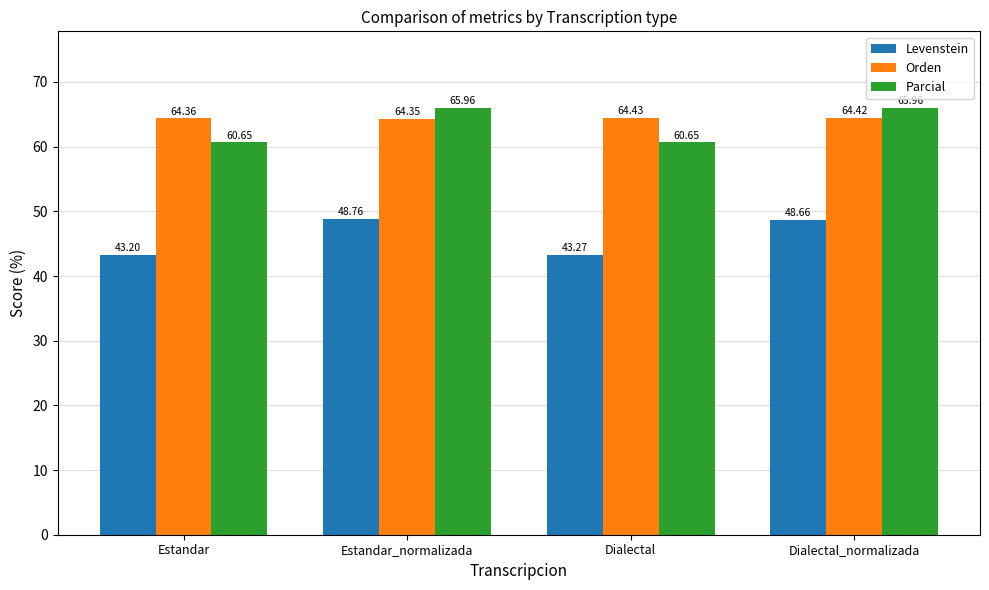

What is the sum of all Levenstein values?

183.9